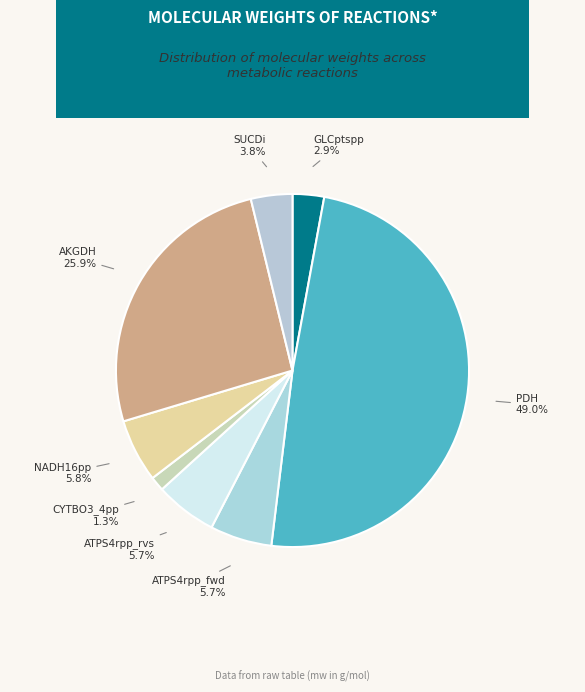

Which has a higher value, AKGDH or ATPS4rpp_fwd?

AKGDH